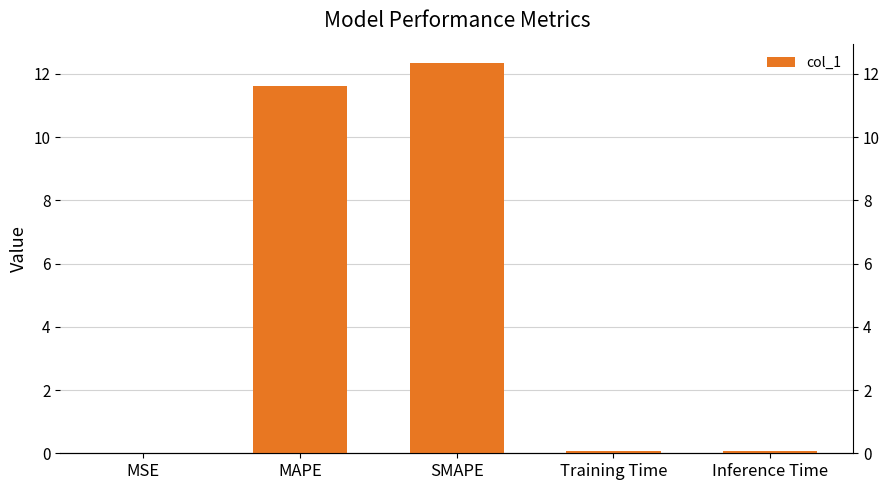

Does the chart contain stacked bars?

No